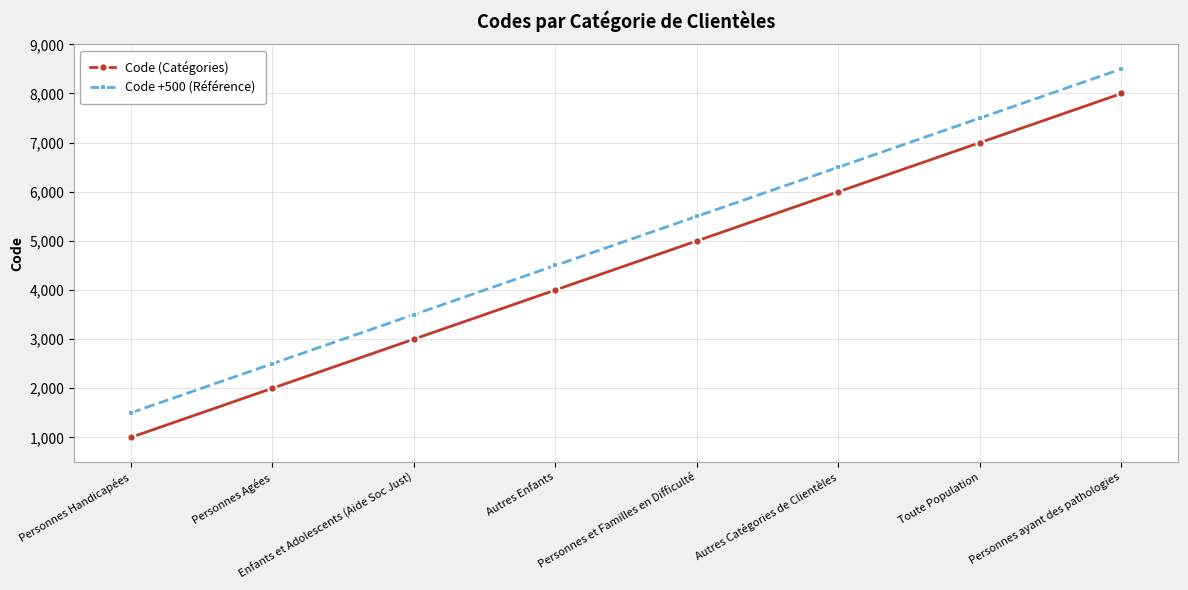

What is the spread (max minus min) of values at Enfants et Adolescents (Aide Soc Just)?

500